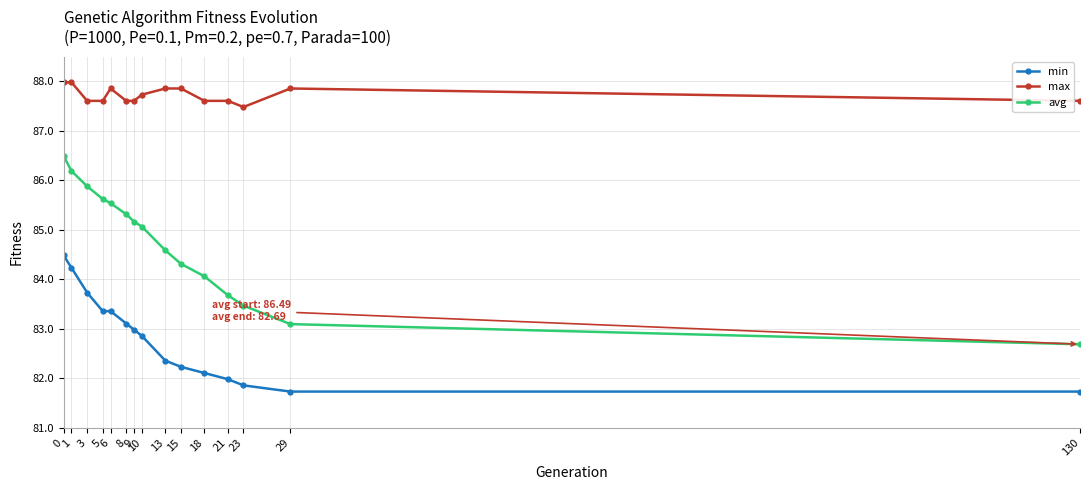

The value of min at 29 is 81.7. True or false?

True